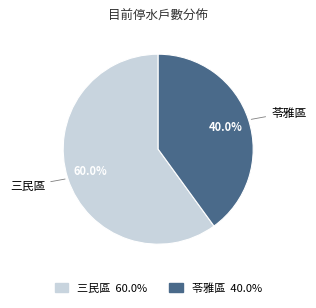

Count the number of slices in the pie.

2